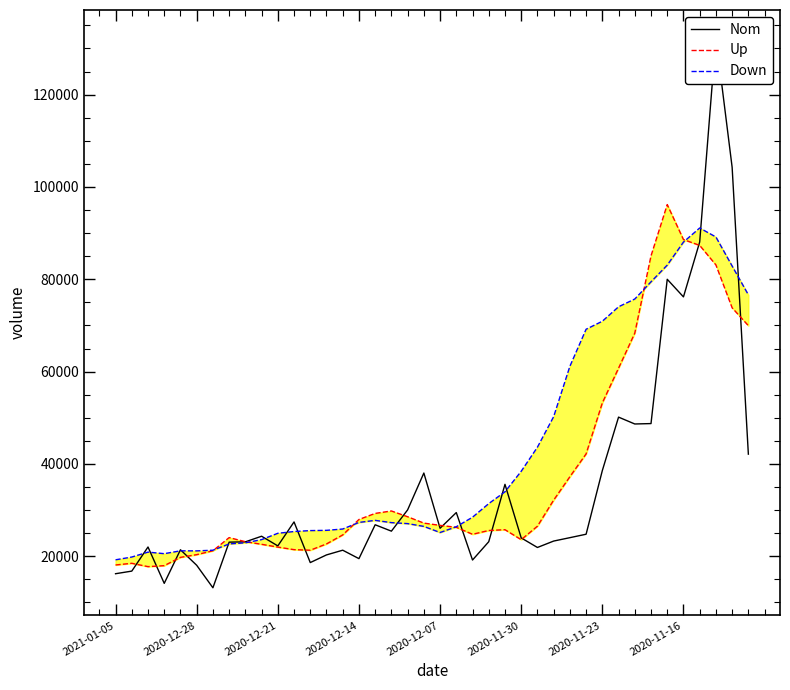

Is this an area chart (filled region under the line)?

No